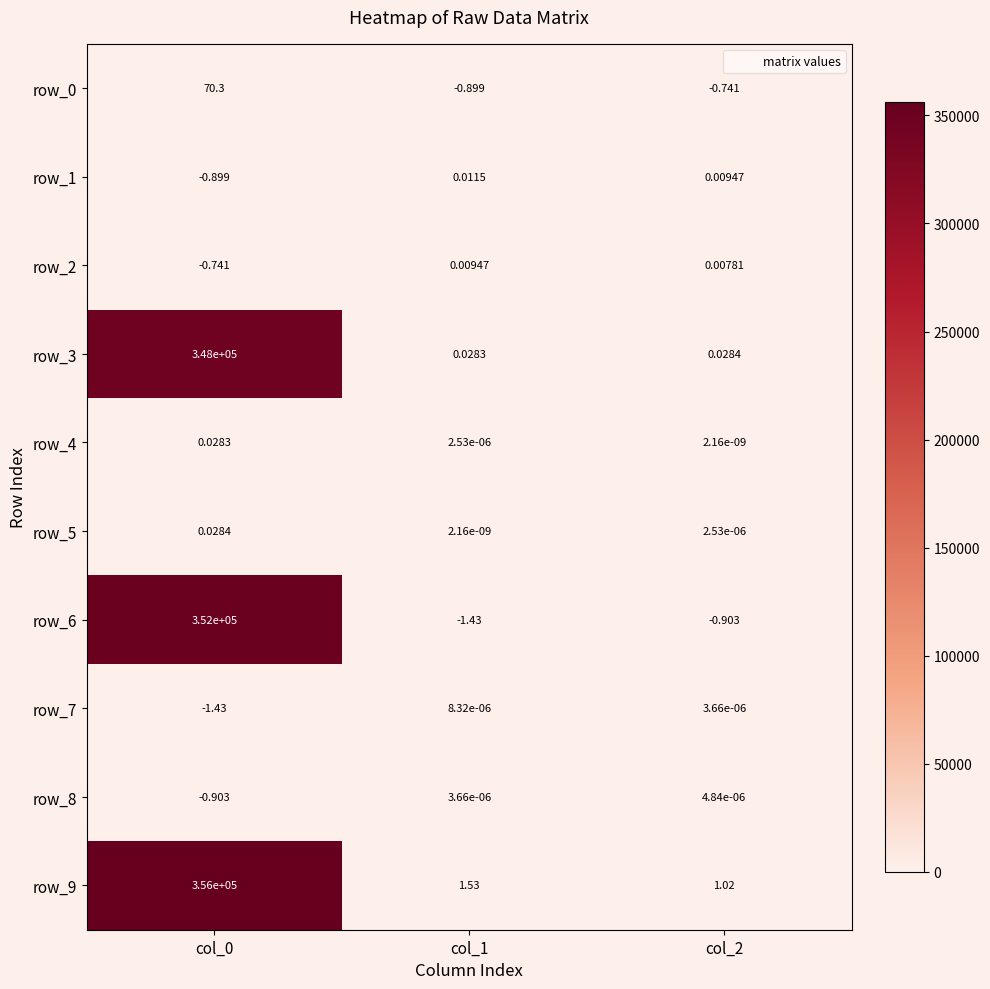

Is the value of row_5 at col_2 greater than the value of row_1 at col_0?

Yes